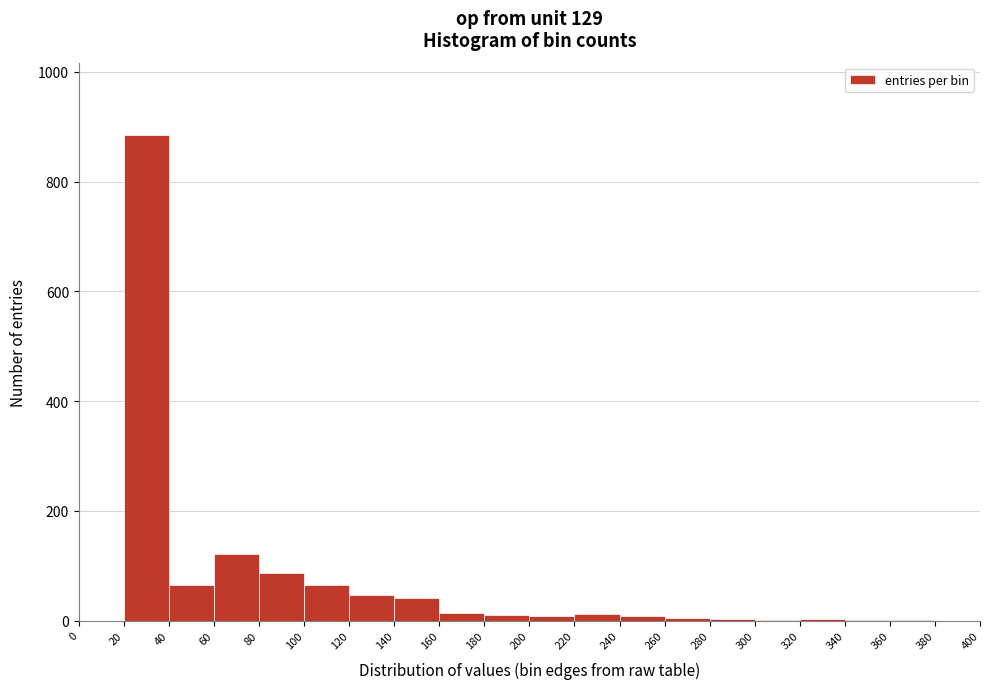

Over which range of the x-axis is the bar tallest?

20 to 40